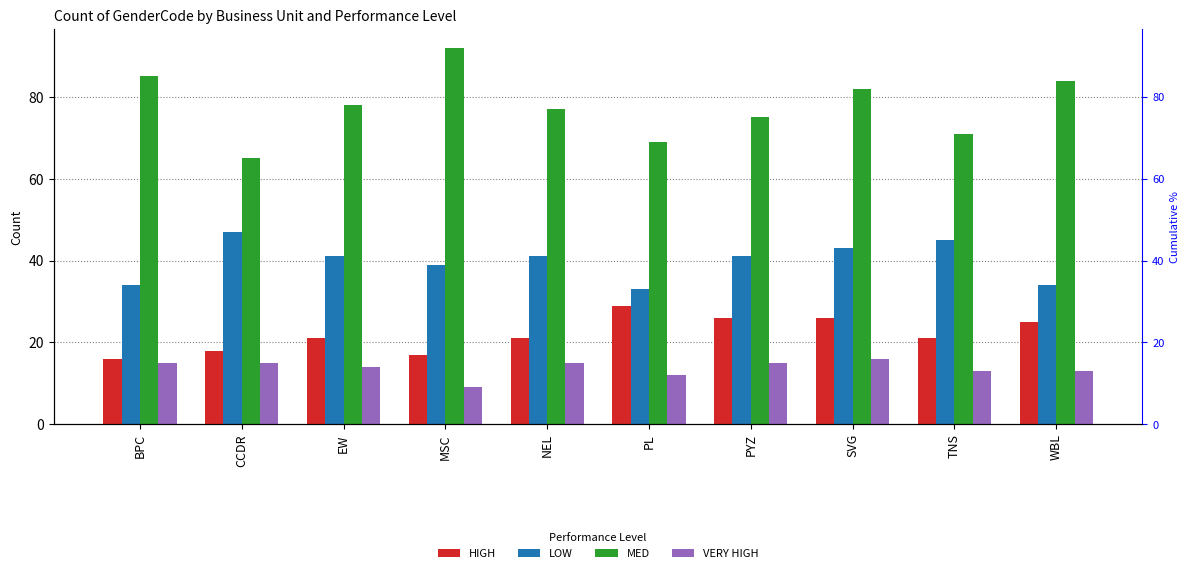

What is the label of the 9th bar from the left?

TNS